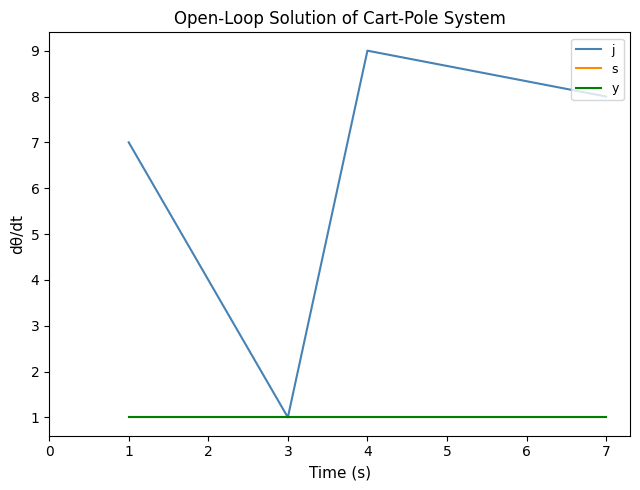

Is this an area chart (filled region under the line)?

No